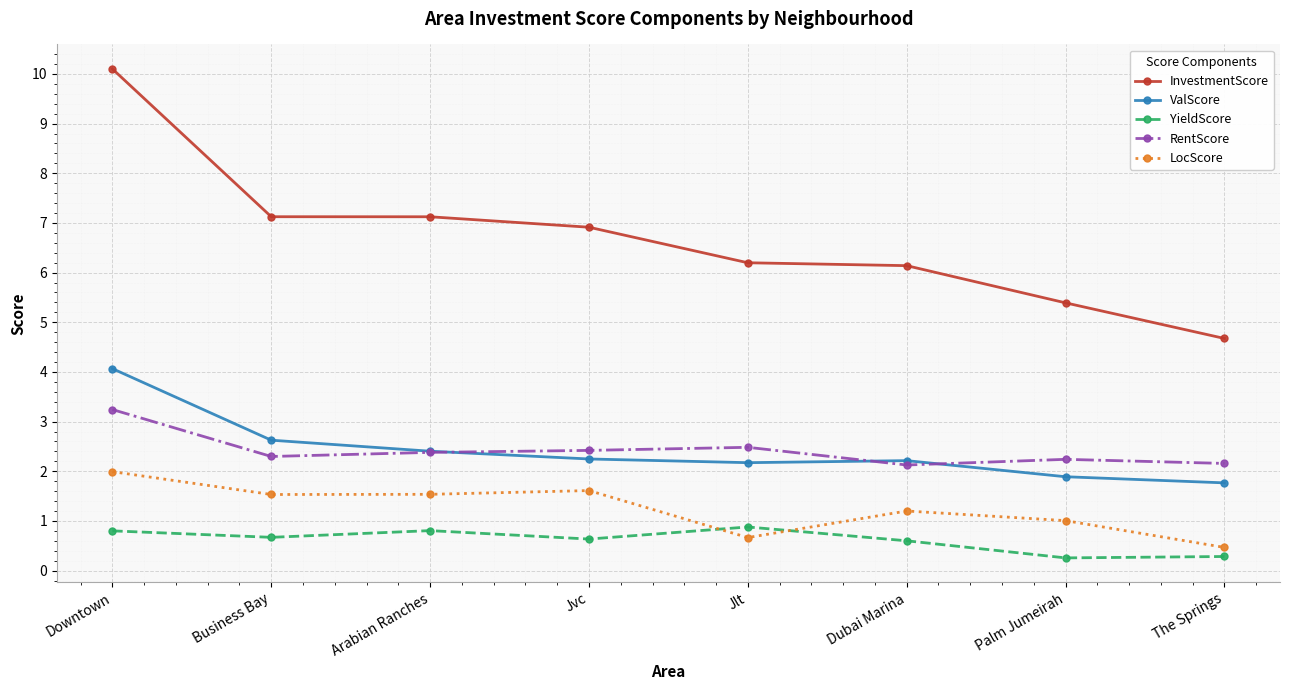

Which series changed the most between Jvc and Dubai Marina?

InvestmentScore